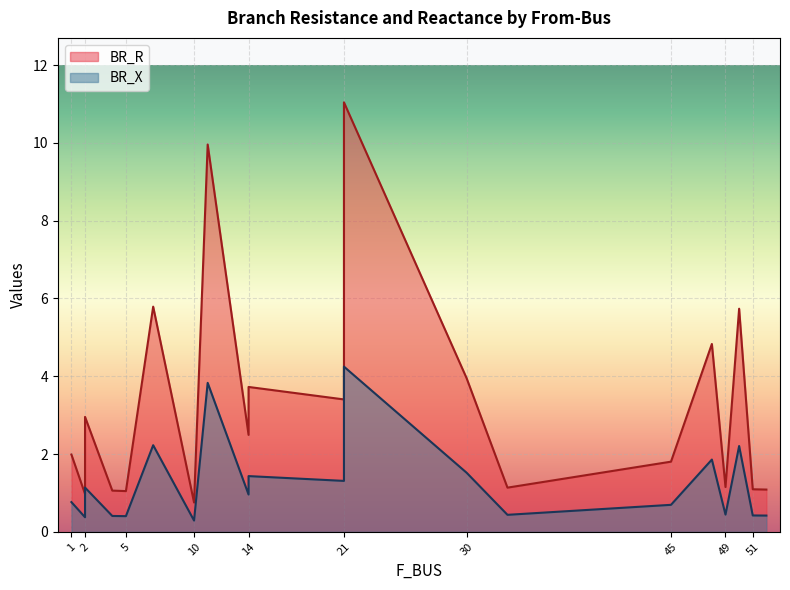

Reading left to right, what are all the values shown in this chart?

BR_R: 1=2.0	2=3.0	2=1.0	4=1.1	5=1.0	49=1.2	50=5.7	7=5.8	52=1.1	33=1.1	11=10.0	14=3.7	14=2.5	51=1.1	10=0.8	21=3.4	21=11.0	30=4.0	48=4.8	45=1.8
BR_X: 1=0.8	2=1.1	2=0.4	4=0.4	5=0.4	49=0.4	50=2.2	7=2.2	52=0.4	33=0.4	11=3.8	14=1.4	14=1.0	51=0.4	10=0.3	21=1.3	21=4.2	30=1.5	48=1.9	45=0.7